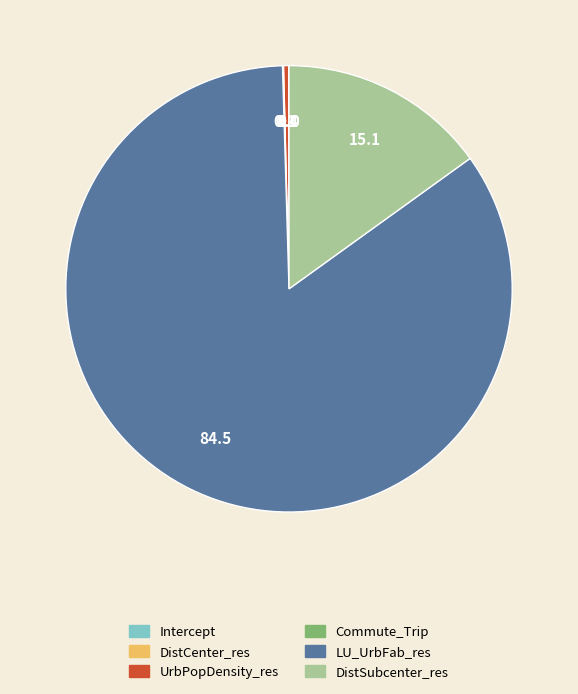

Between LU_UrbFab_res and UrbPopDensity_res, which is larger?

LU_UrbFab_res